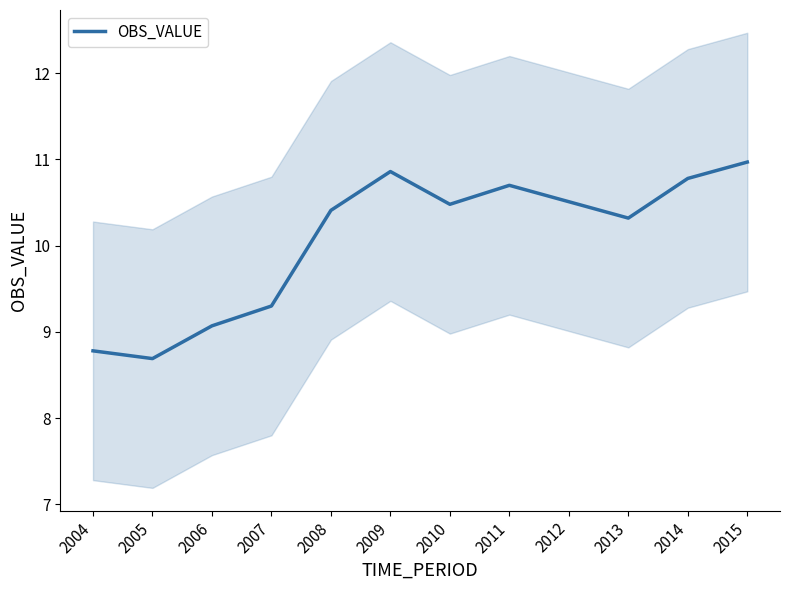

What is the average value?

10.1